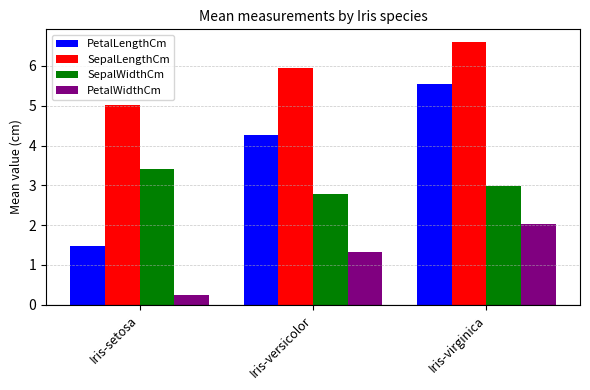

What is the average value of the PetalLengthCm series?

3.8